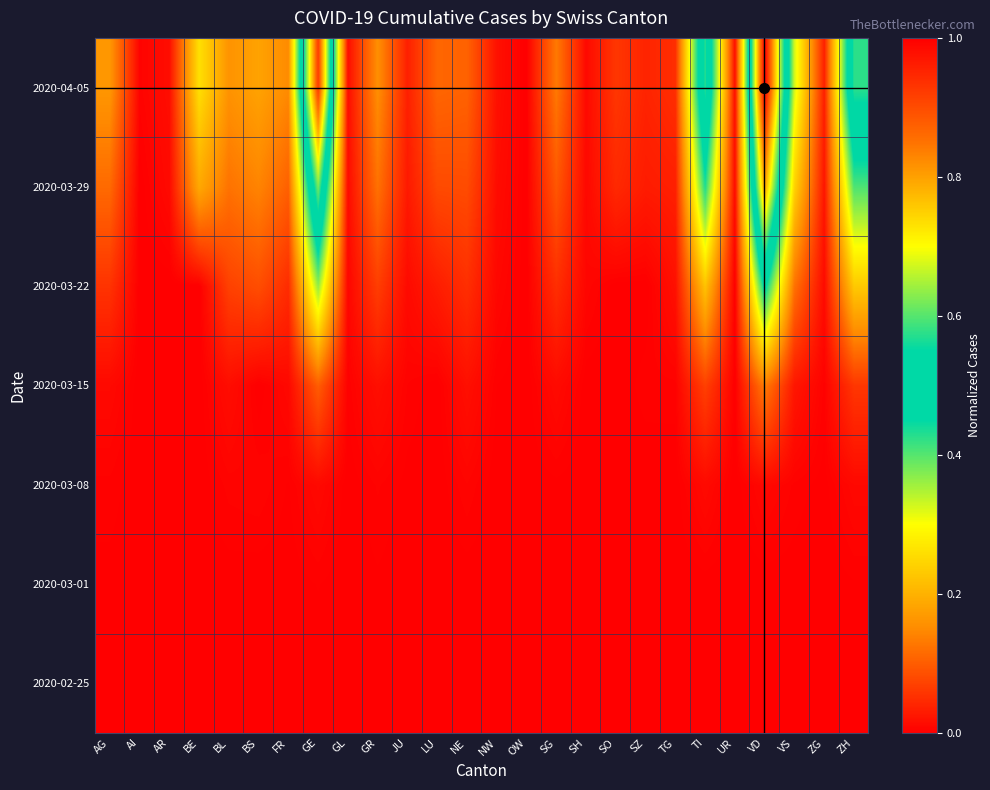

Which has a higher value, NW or AG?

NW